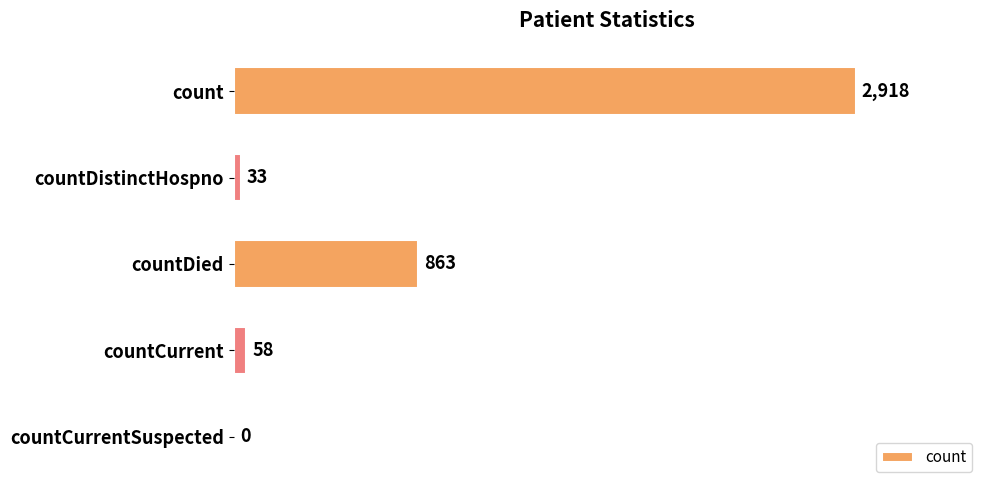

What is the sum of all values?

3872